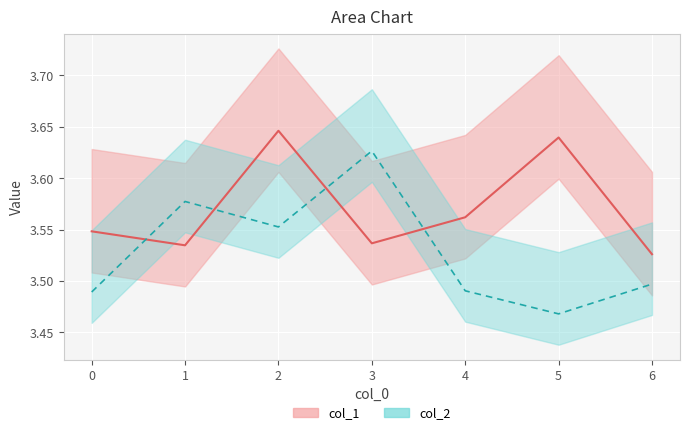

True or false: col_1 and col_2 cross at least once.

True